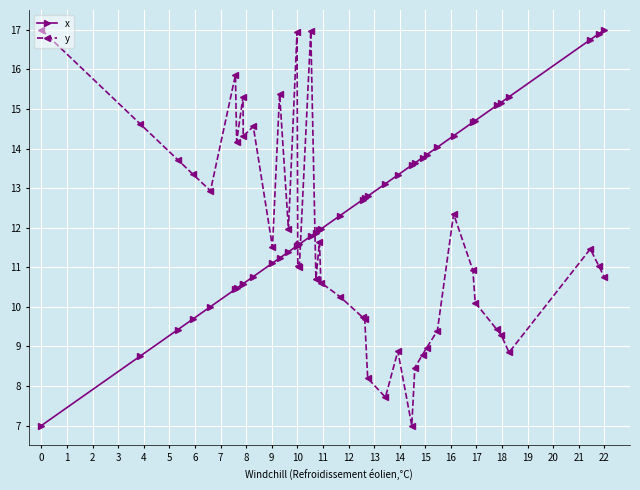

What is the highest value of the y series?

17.0